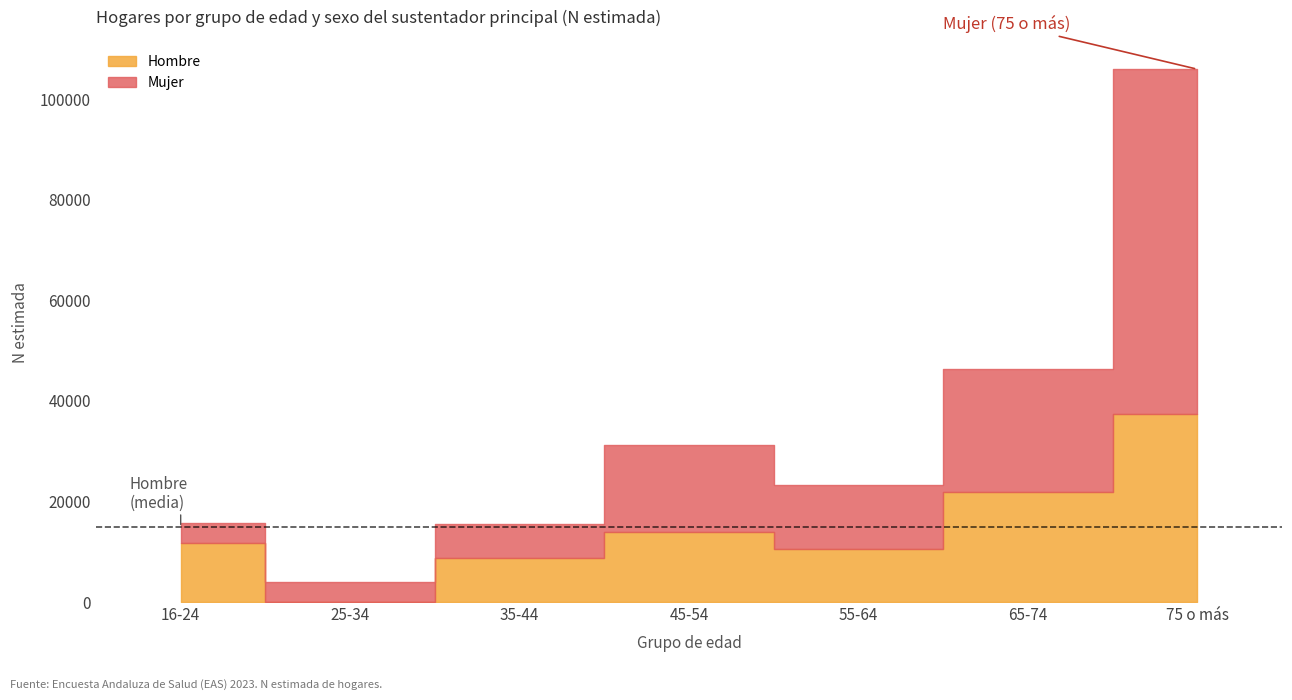

How many data points in Hombre are above 11685?

3